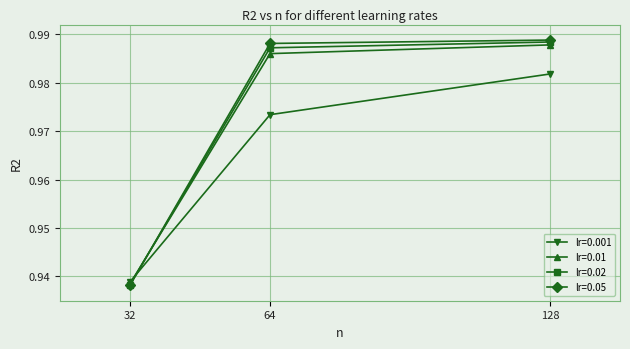

Which category has the lowest value in the lr=0.01 series?

32